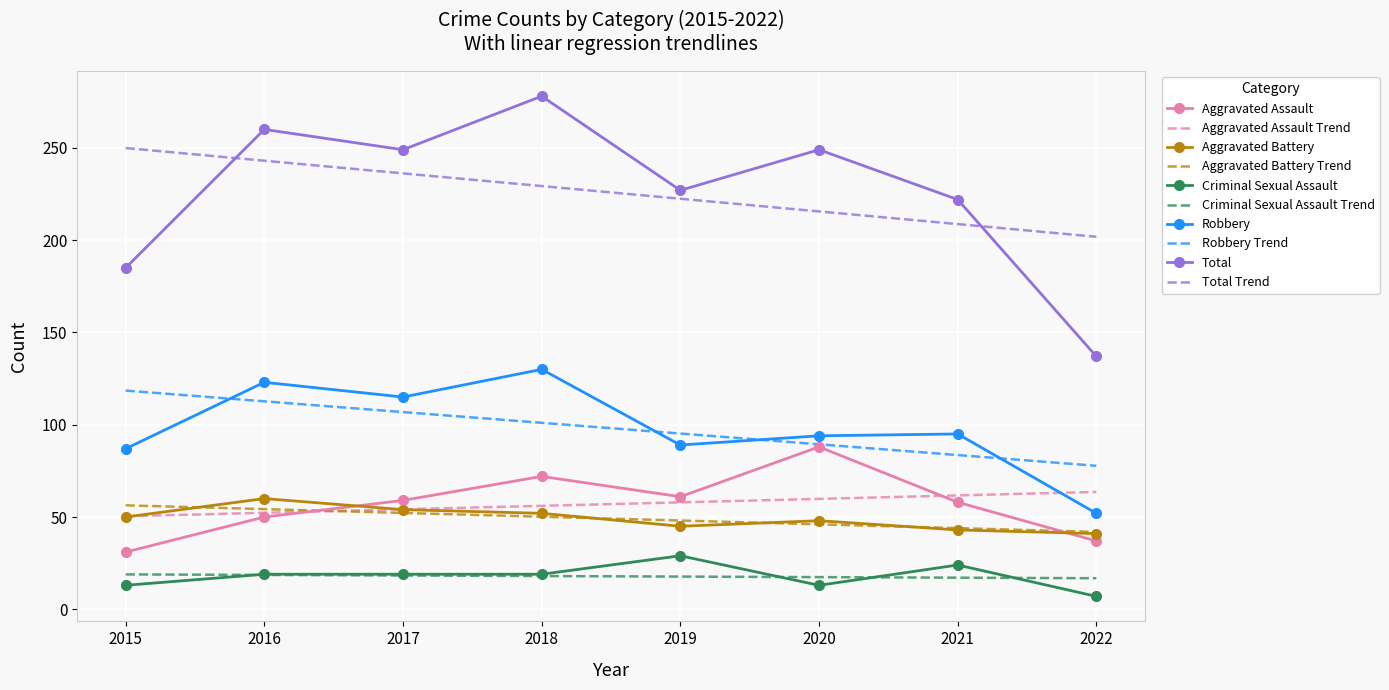

What is the value of the Criminal Sexual Assault point at the 8th from the left?

7